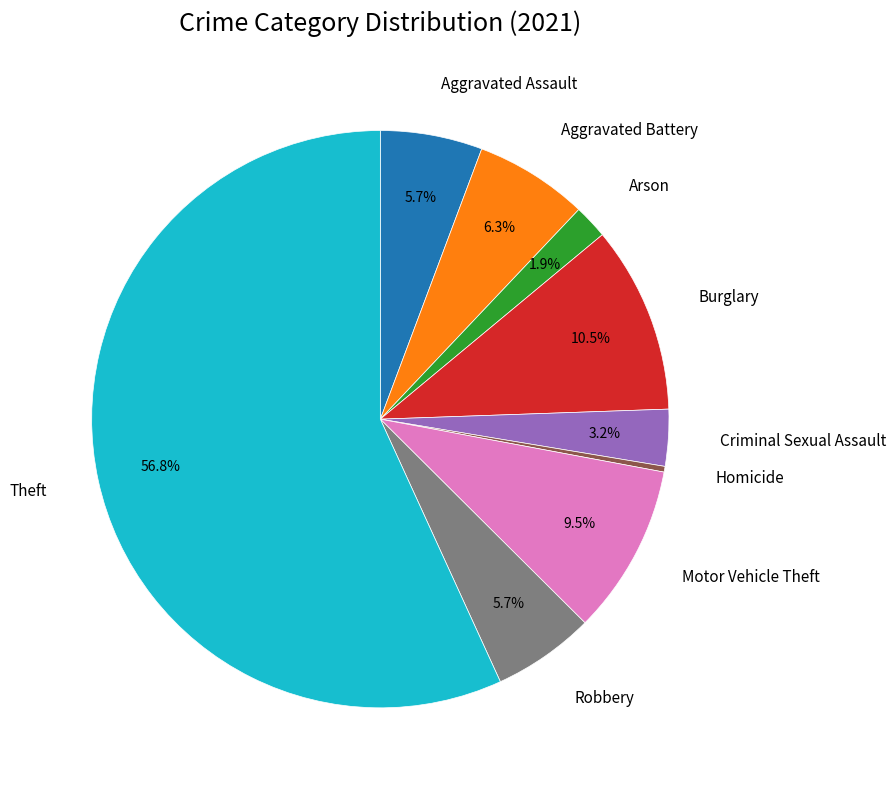

Approximately how many times larger is the value at Aggravated Assault compared to Arson?

3.0